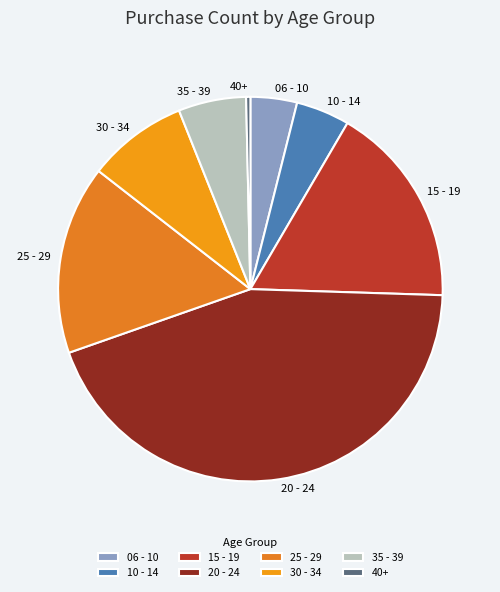

Do 25 - 29 and 10 - 14 together represent more than half of the pie?

No